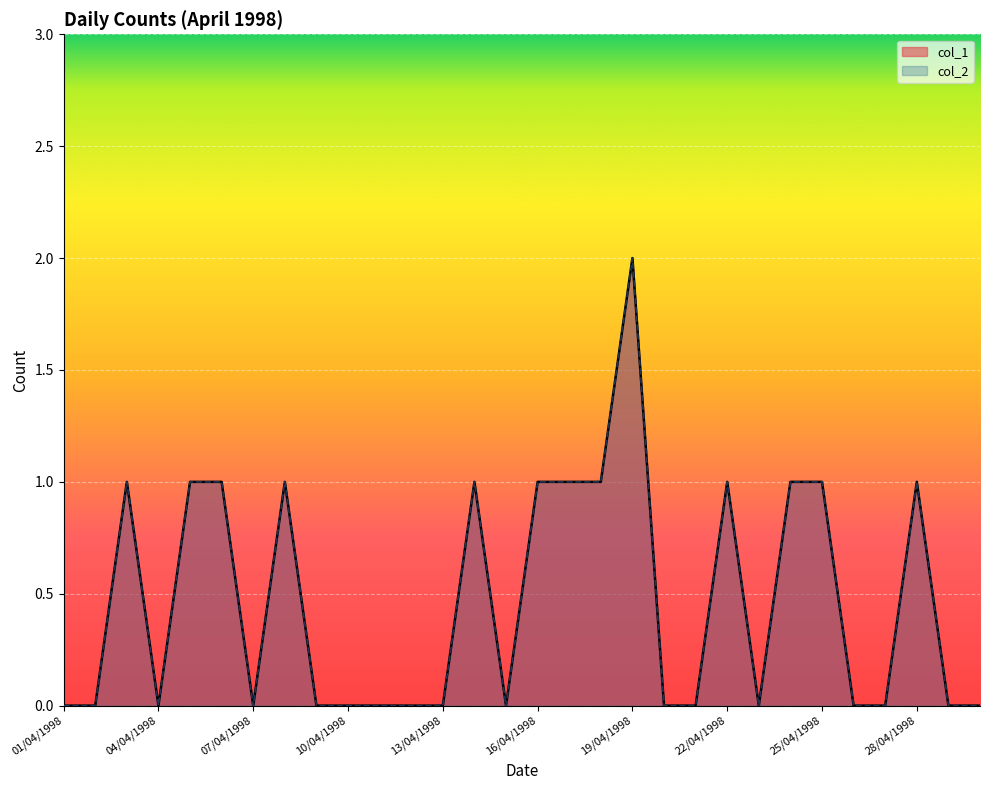

In col_1, how many points are higher than both neighbors (excluding endpoints)?

6